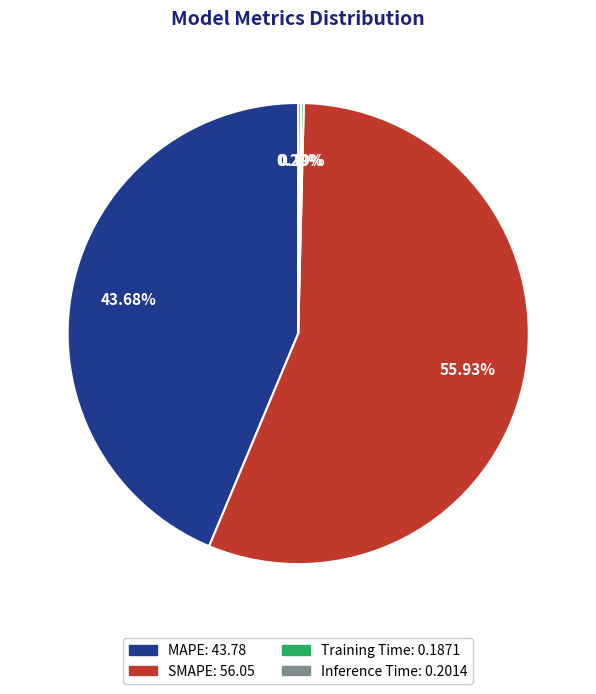

To the nearest percent, what is the average slice percentage?

25%